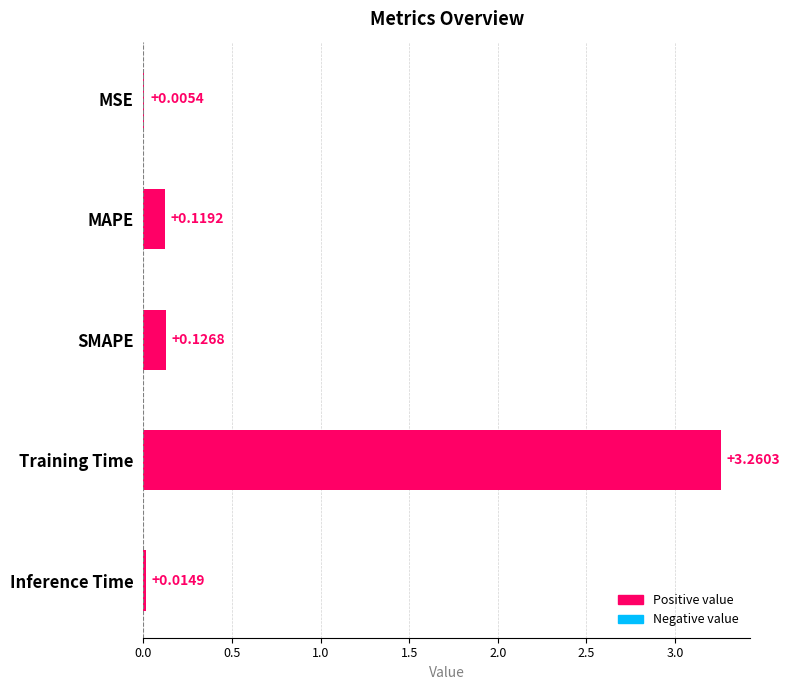

What is the sum of all values?

3.5